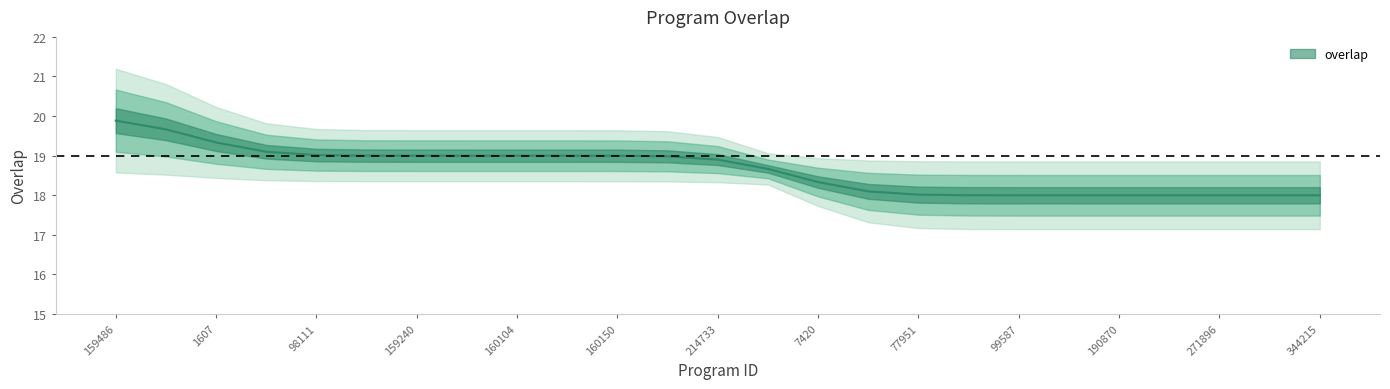

Reading right to left, list all the values displayed in this chart.

344215=18	303986=18	271896=18	214615=18	190870=18	160141=18	99587=18	78042=18	77951=18	62267=18	7420=18	274308=19	214733=19	165793=19	160150=19	160146=19	160104=19	160103=19	159240=19	127189=19	98111=19	13436=19	1607=19	160140=20	159486=20